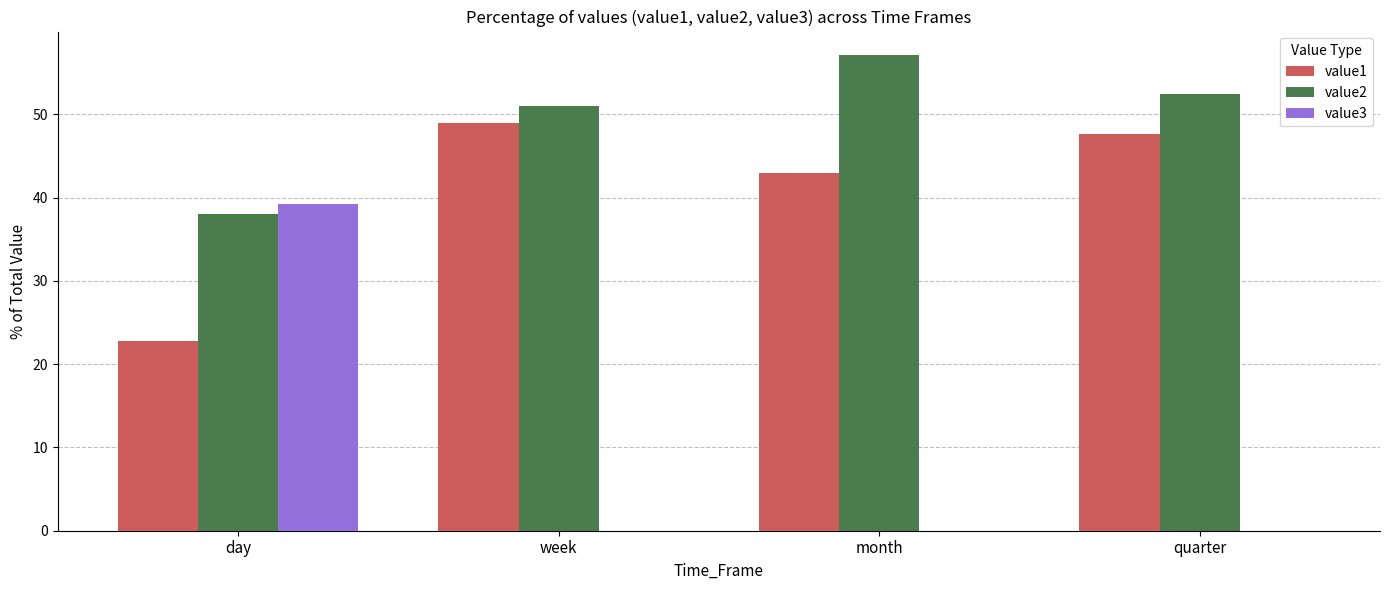

What is the average value of the value3 series?

9.8